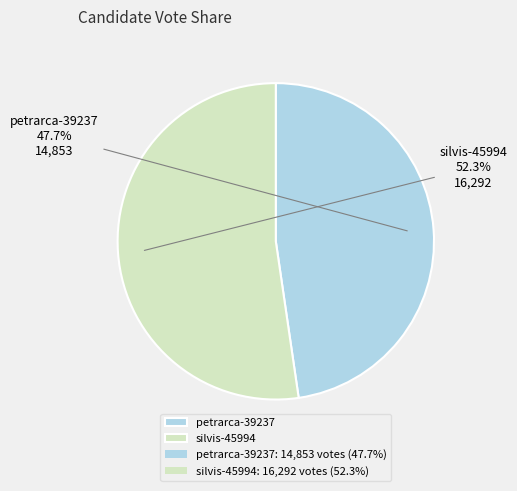

Is it true that silvis-45994 is 52% of the pie?

True